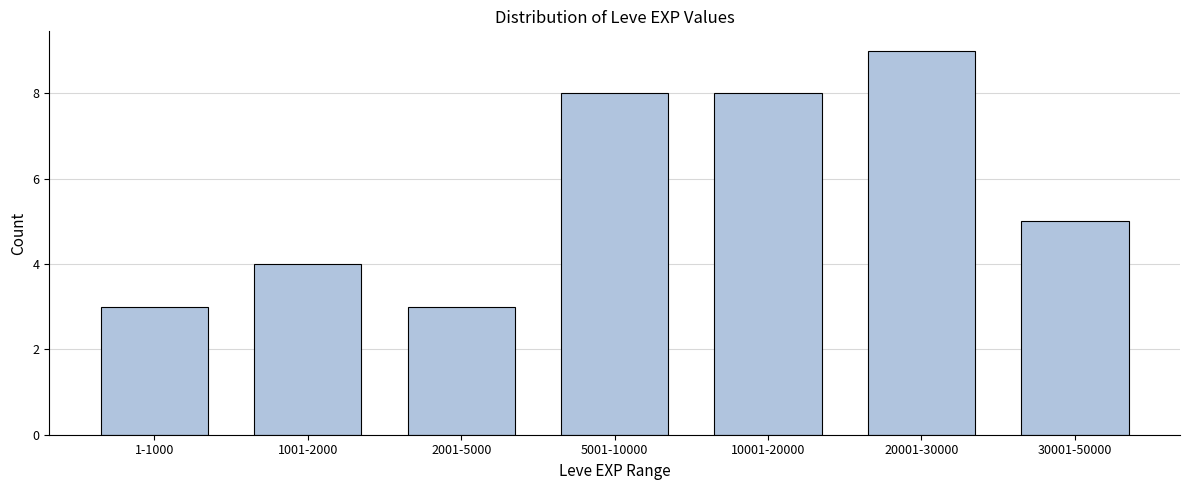

Reading left to right, list all the values displayed in this chart.

1-1000=3	1001-2000=4	2001-5000=3	5001-10000=8	10001-20000=8	20001-30000=9	30001-50000=5